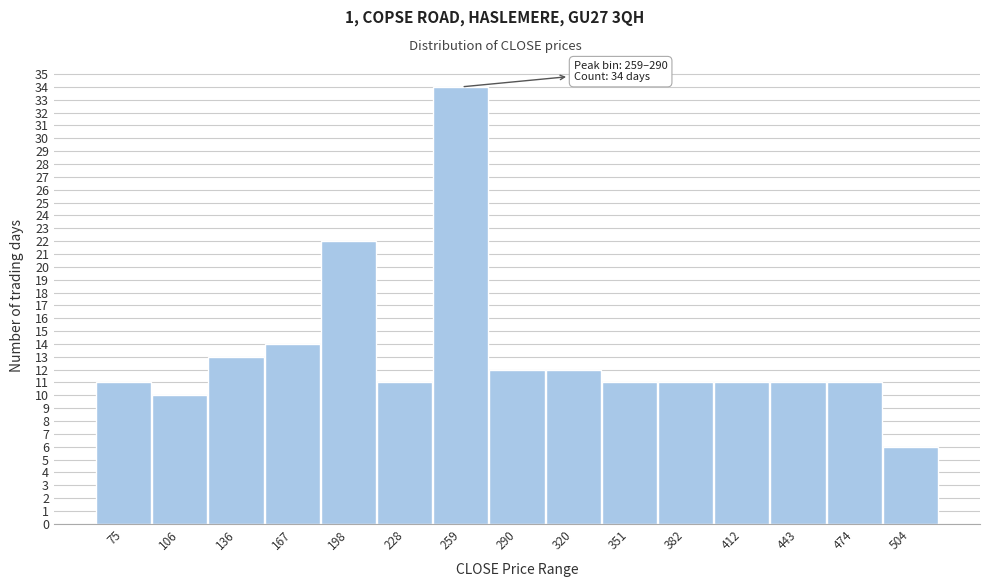

Reading left to right, what are all the values shown in this chart?

11	10	13	14	22	11	34	12	12	11	11	11	11	11	6